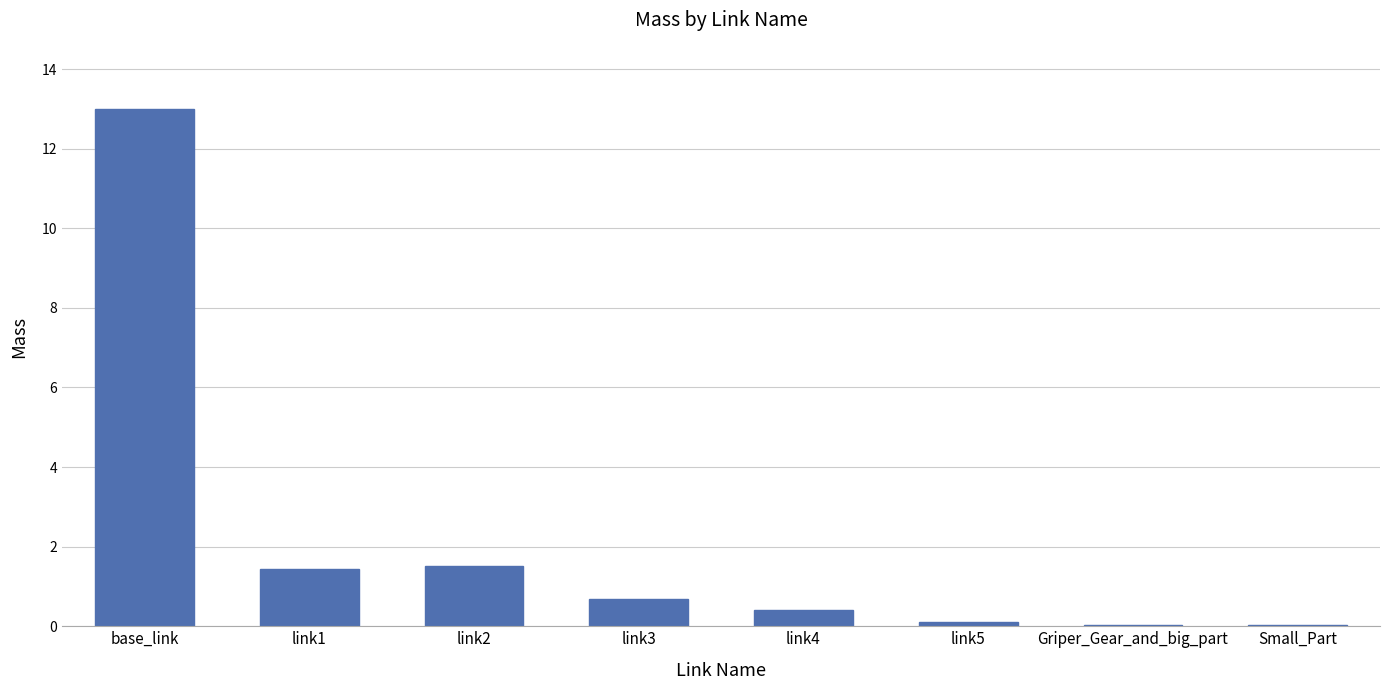

The chart shows a value of 0.7 at link3. True or false?

True